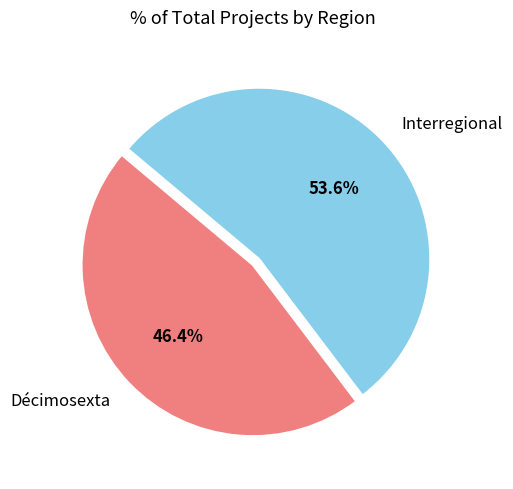

To the nearest percent, what is the average slice percentage?

50%